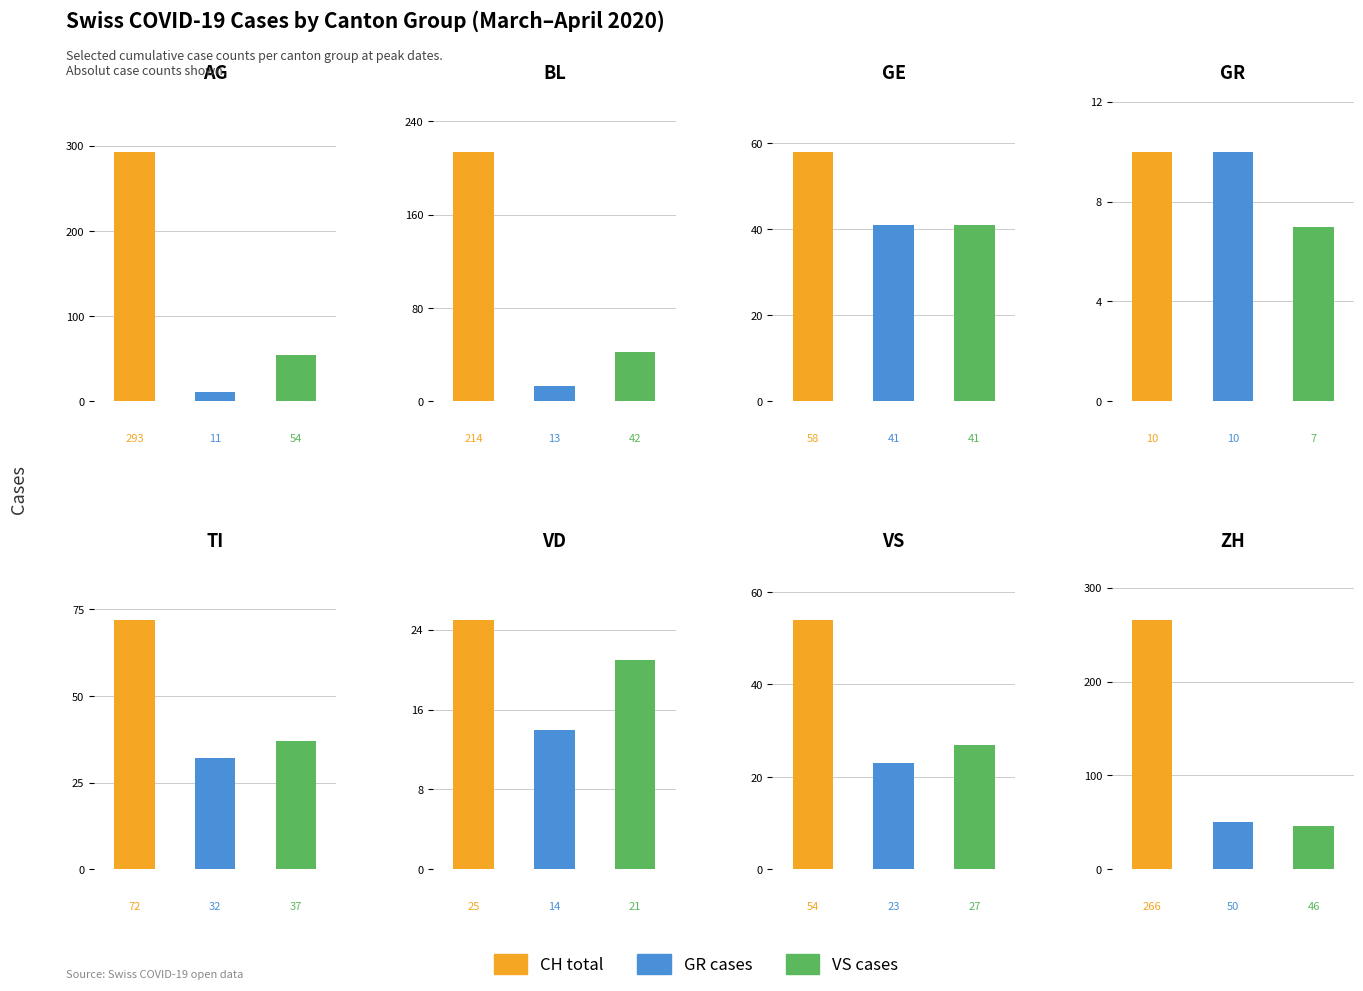

Reading right to left, what are all the values shown in this chart?

CH: 266	54	25	72	10	58	214	293
GR: 50	23	14	32	10	41	13	11
VS: 46	27	21	37	7	41	42	54